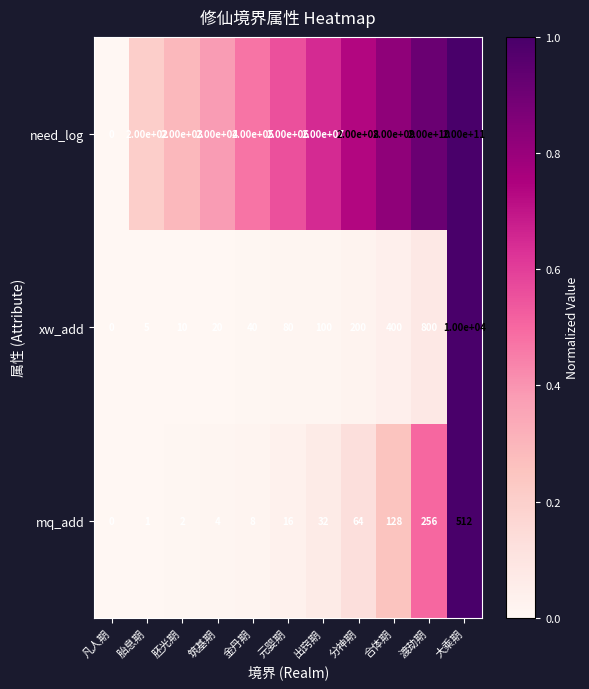

The need_log series shows 31794 at 筑基期. True or false?

False